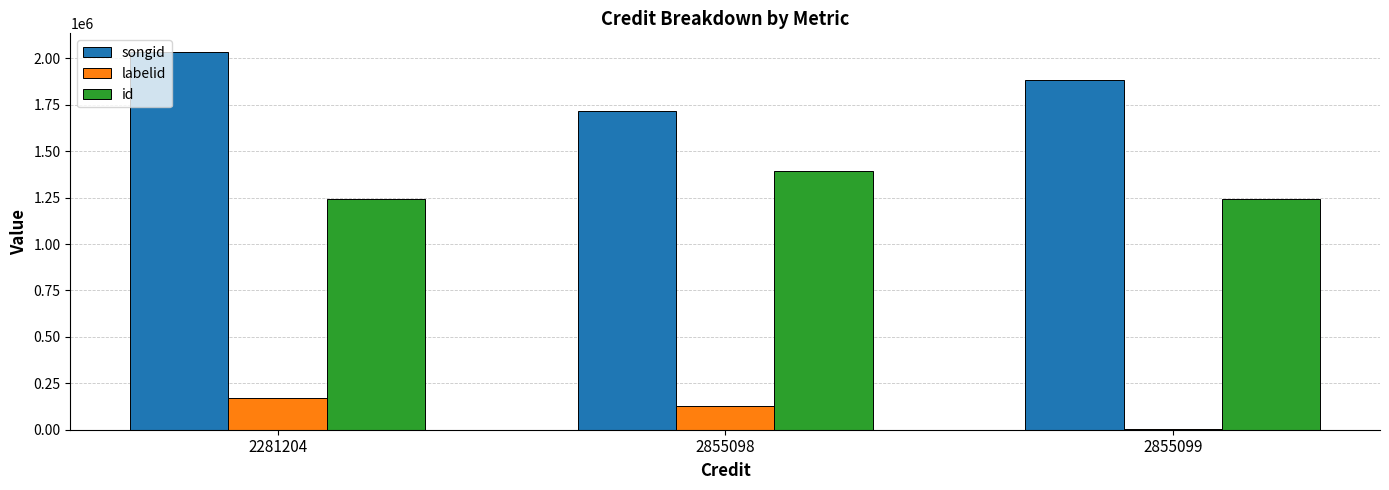

True or false: songid has a value of 1883374 at 2855099.

True